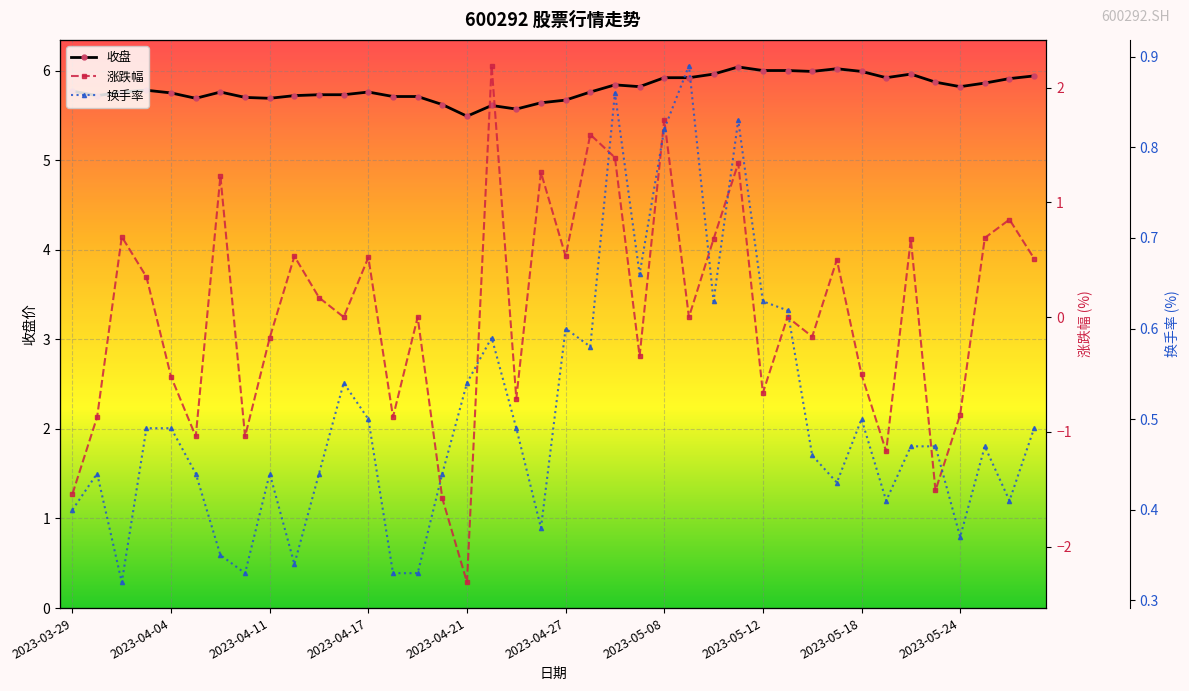

What is the lowest value of the 收盘 series?

5.5